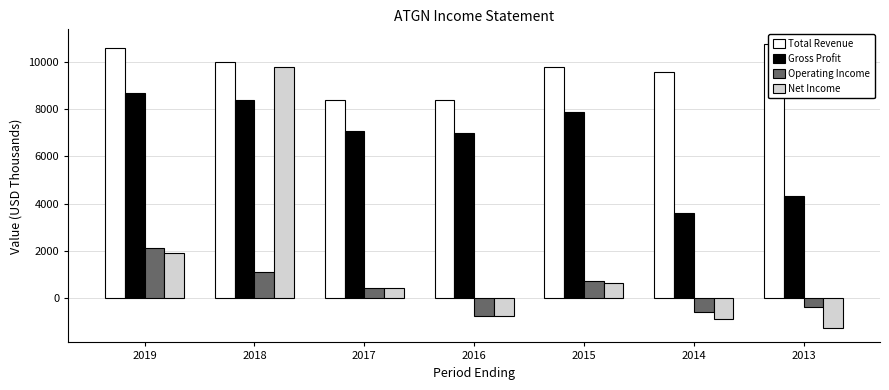

How many values in the Gross Profit series exceed 7100?

3